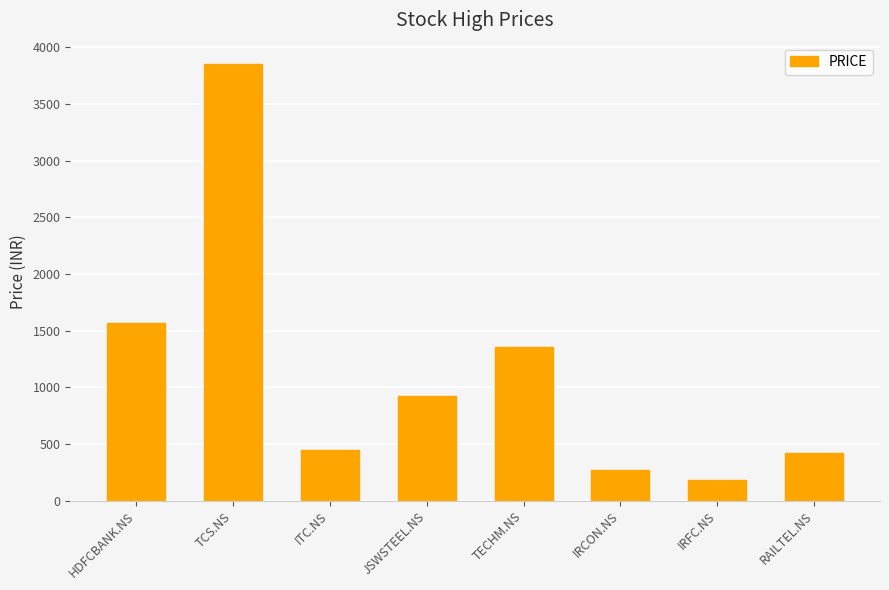

Which label corresponds to the largest value in the chart?

TCS.NS